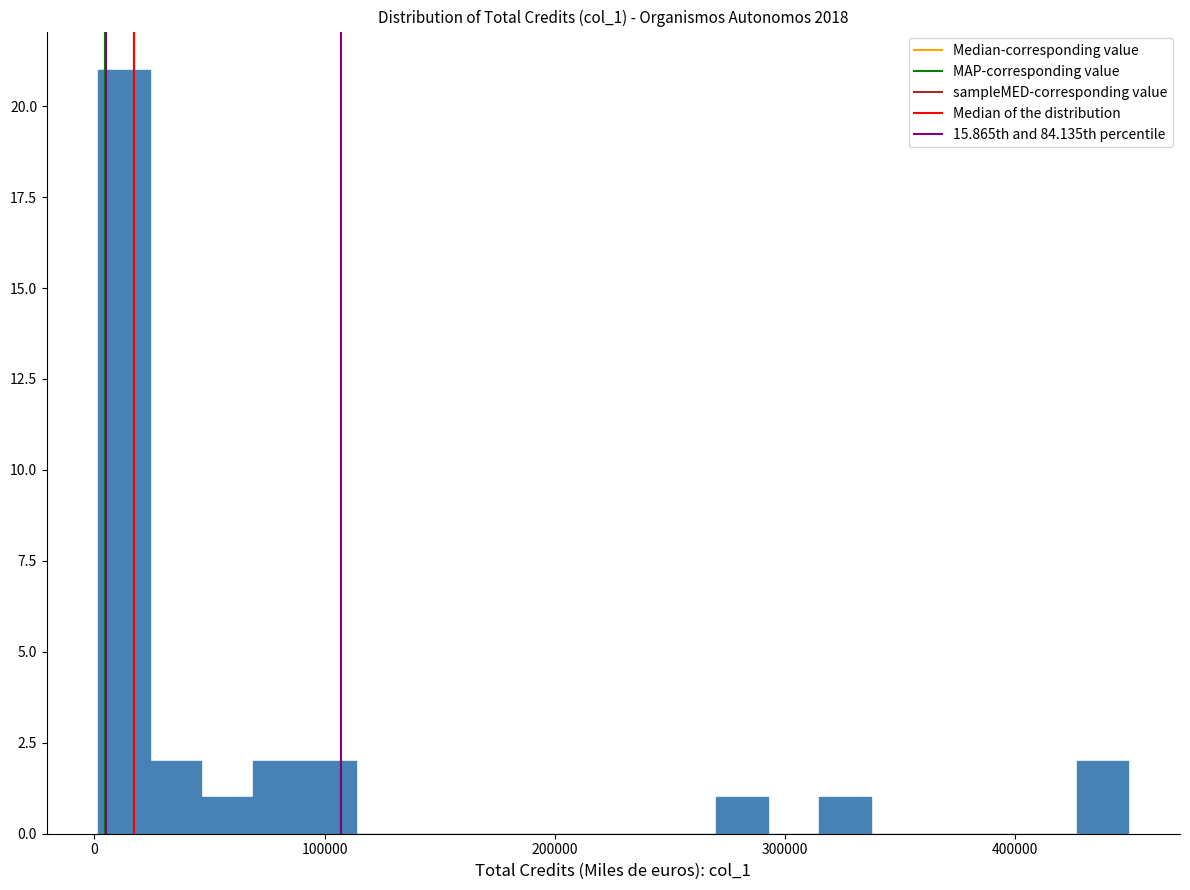

Read against the x-axis, roughly where is the centre of the tallest bar?

10000